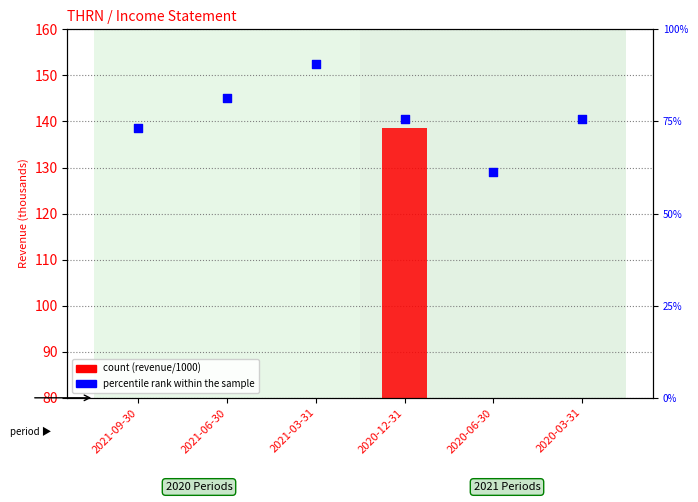

Is the value of percentile rank within the sample at 2020-03-31 greater than the value of count at 2020-03-31?

Yes